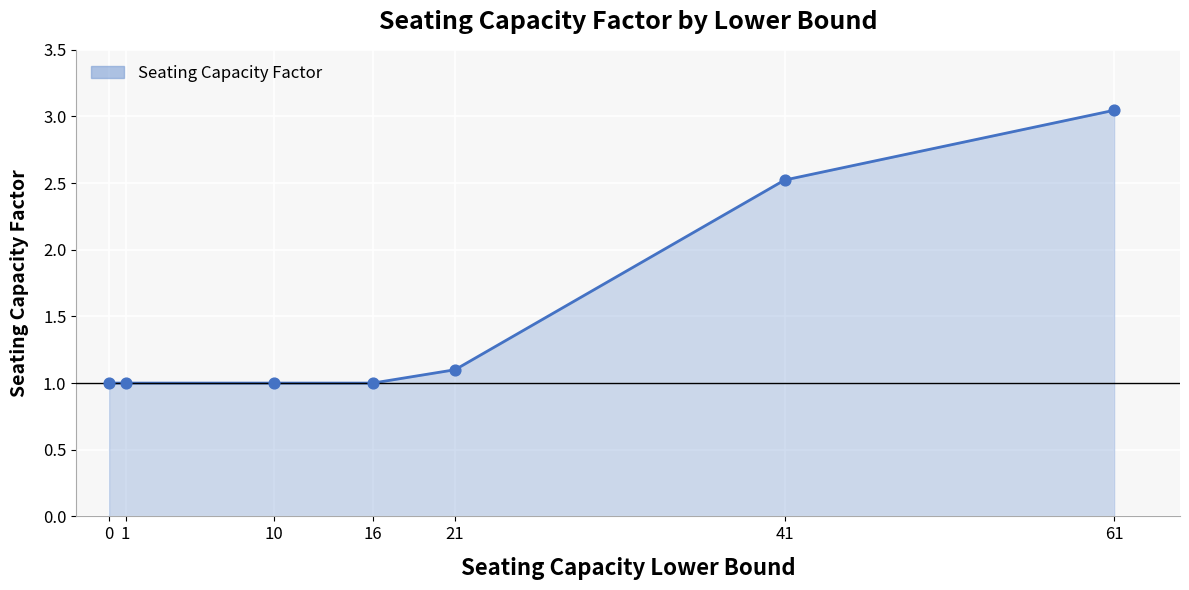

What is the ratio of the value at 21 to the value at 1?

1.1